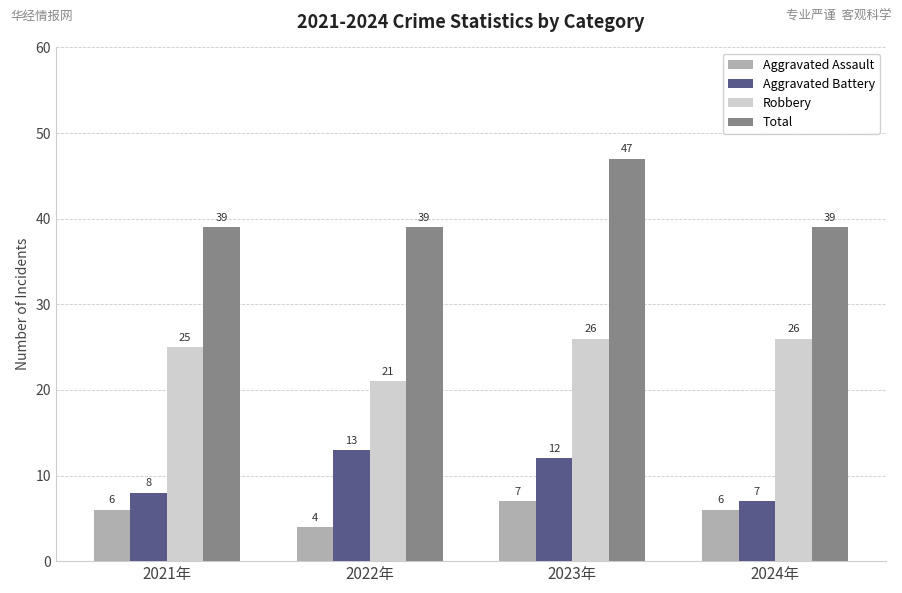

How many values in the Total series exceed 39?

1